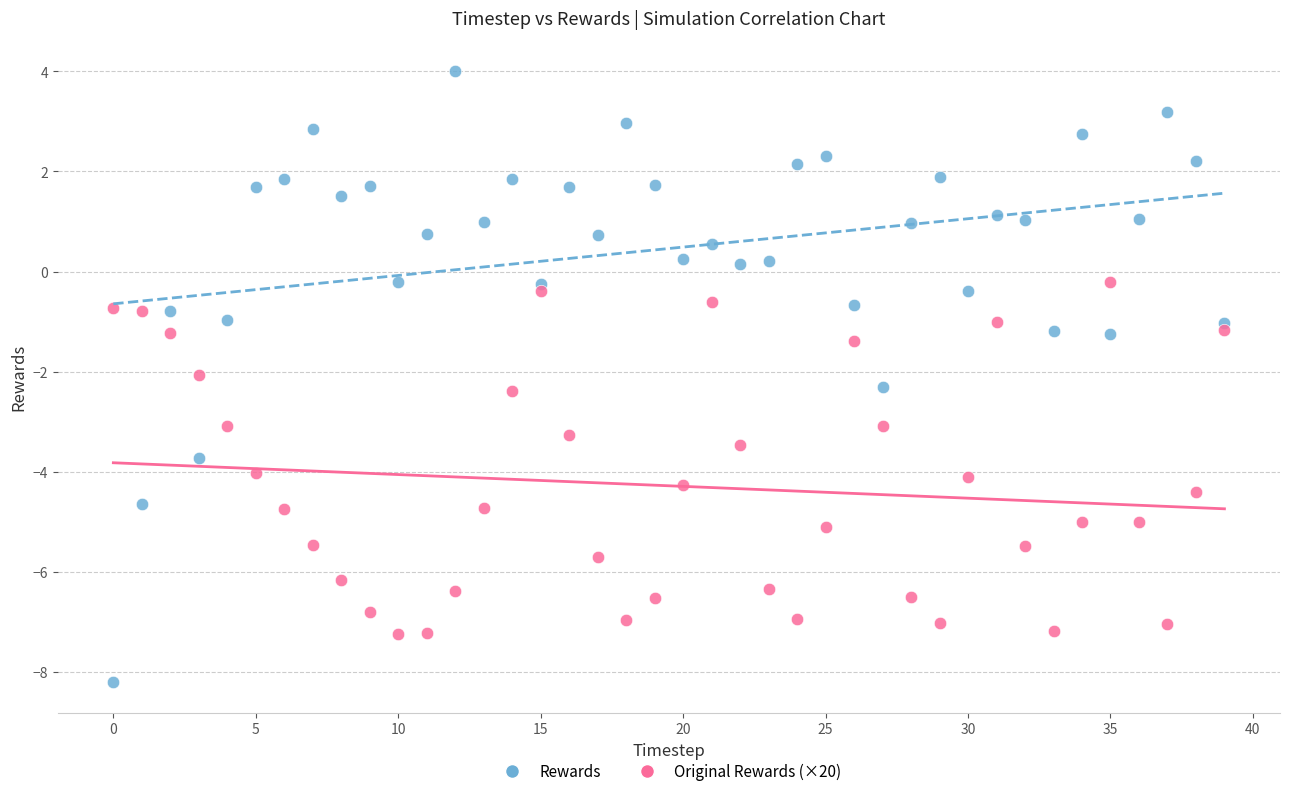

Which series has the largest Y range (max minus min)?

Rewards